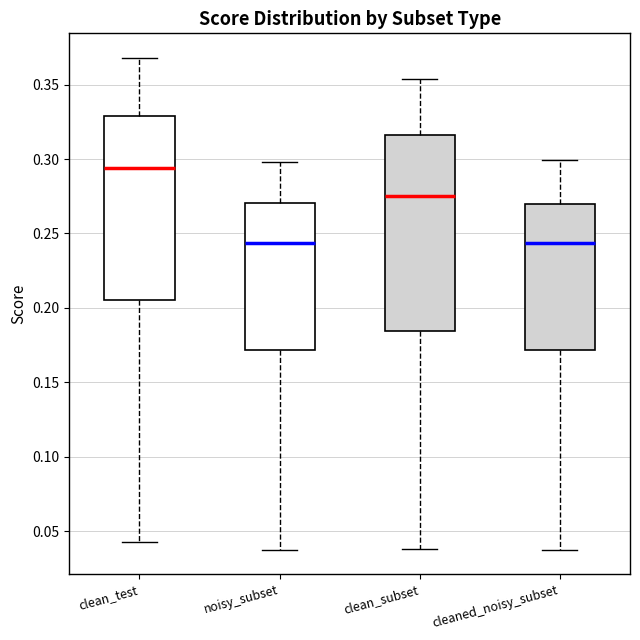

Where does the upper whisker of the box for cleaned_noisy_subset end on the y-axis? The values are not printed on the chart, so give them approximately, as read against the axis.

0.300